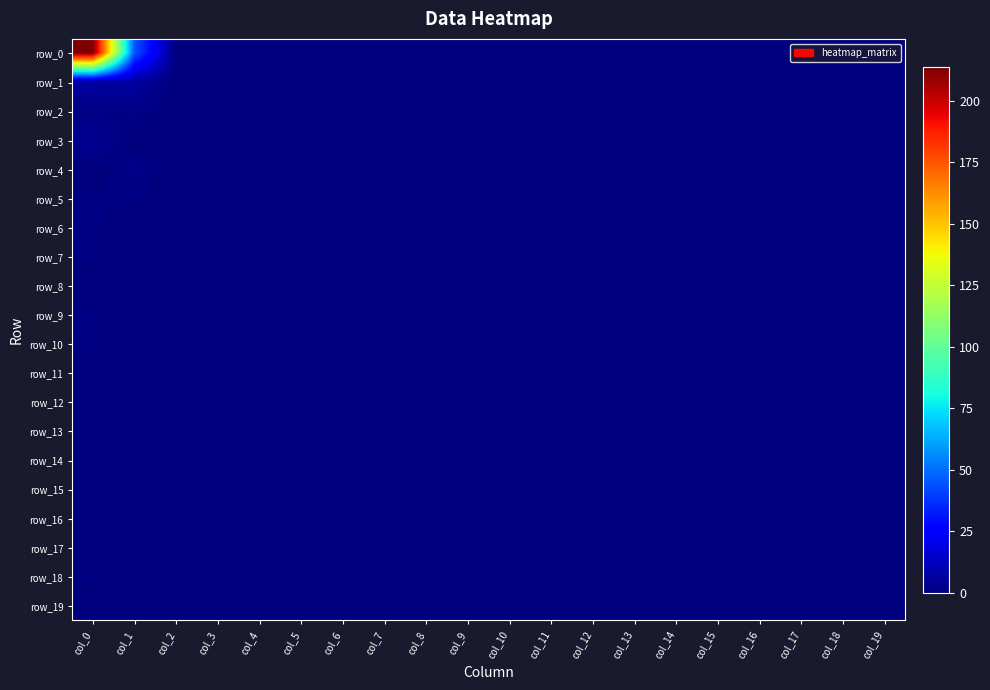

Which category has the highest value in the row_4 series?

col_1